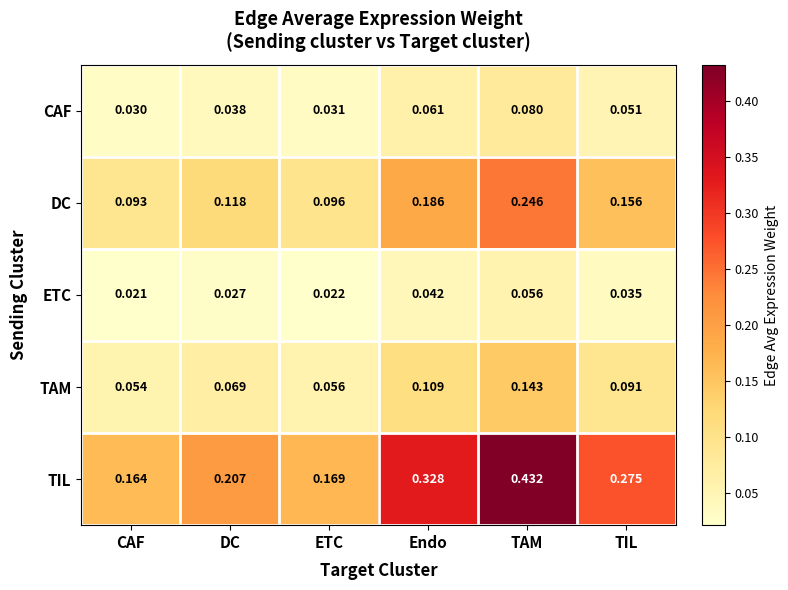

Which category has the highest value across all series?

TAM